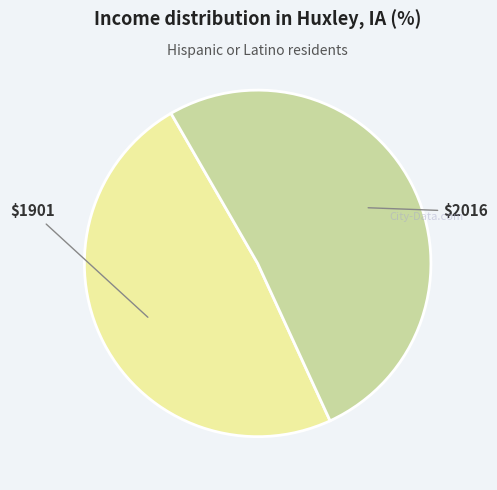

Does any single category account for the majority?

Yes